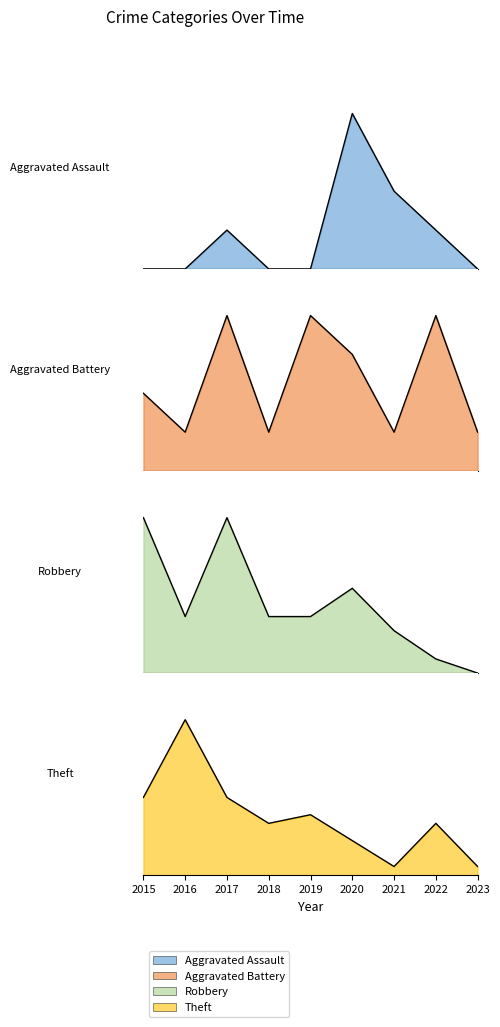

What is the value of the Robbery point at the 8th from the left?

1